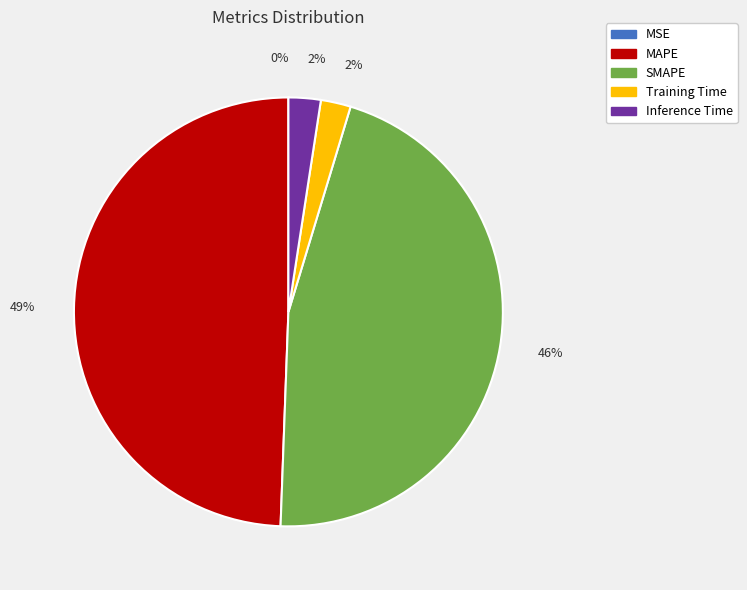

To the nearest percent, what percentage of the pie is Training Time?

2%